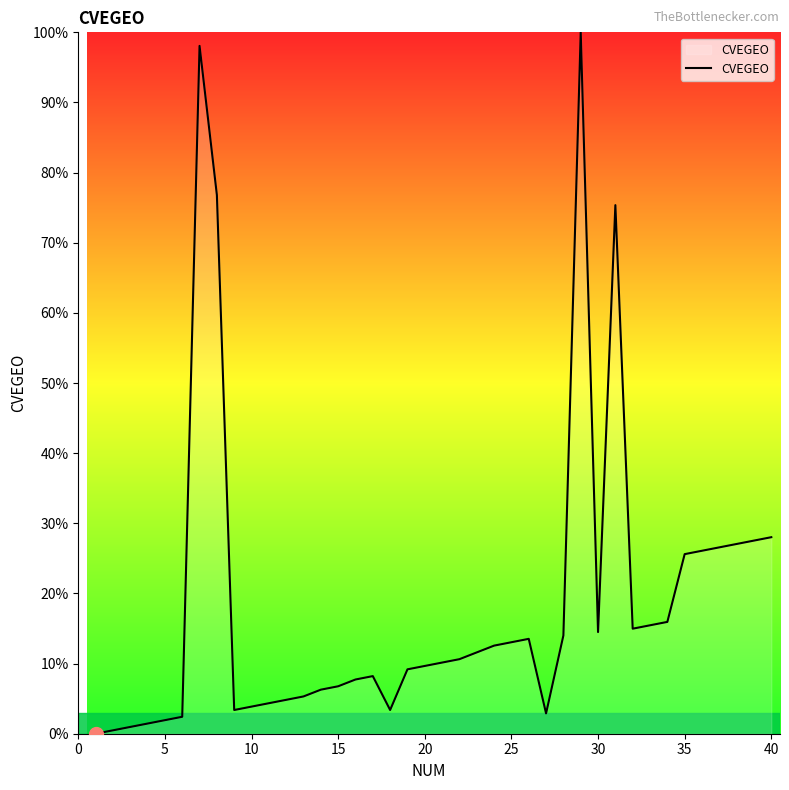

Count the number of data series in this chart.

1